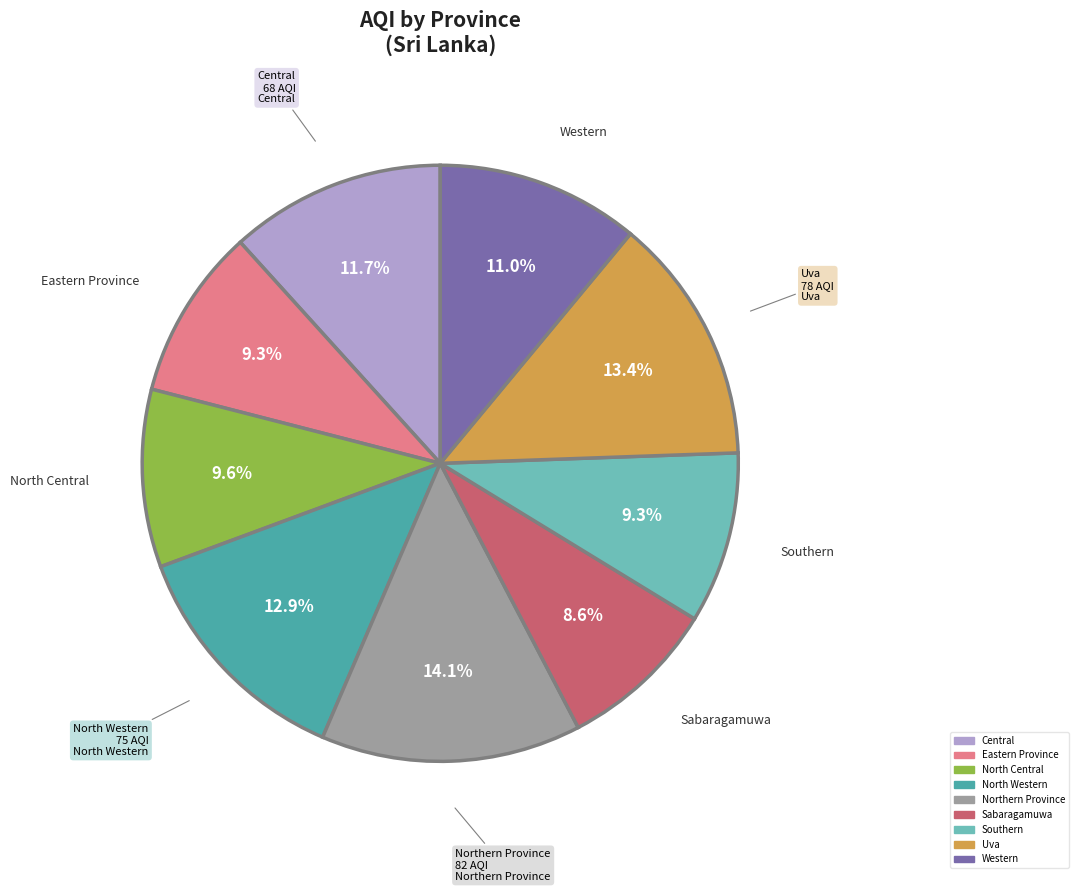

True or false: Sabaragamuwa accounts for 9% of the total.

True